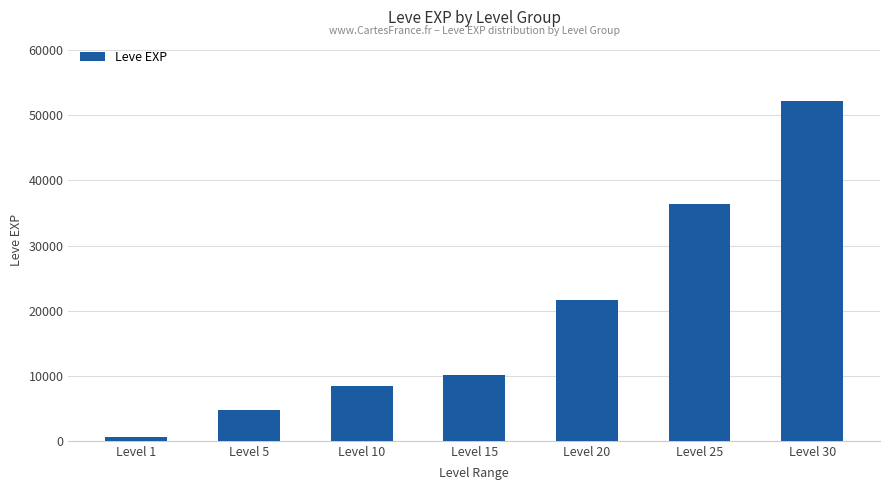

The value at Level 25 is 15055. True or false?

False